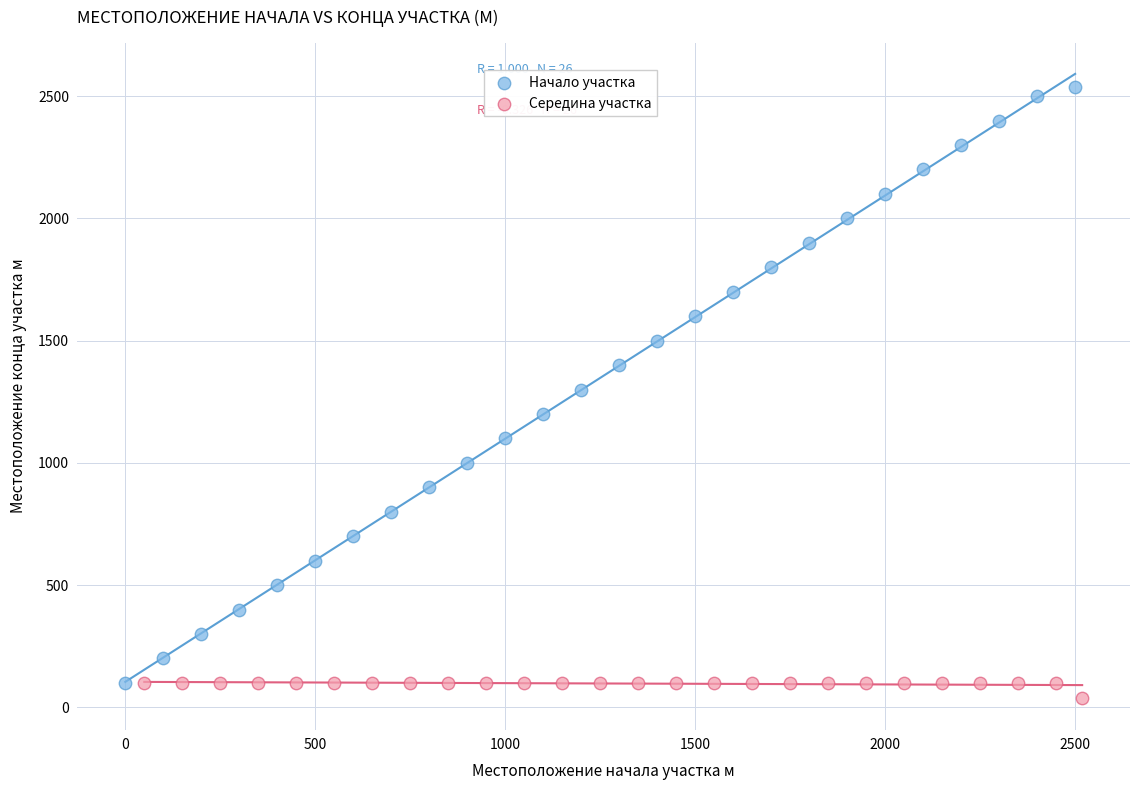

Which series reaches the maximum Y coordinate?

Начало участка